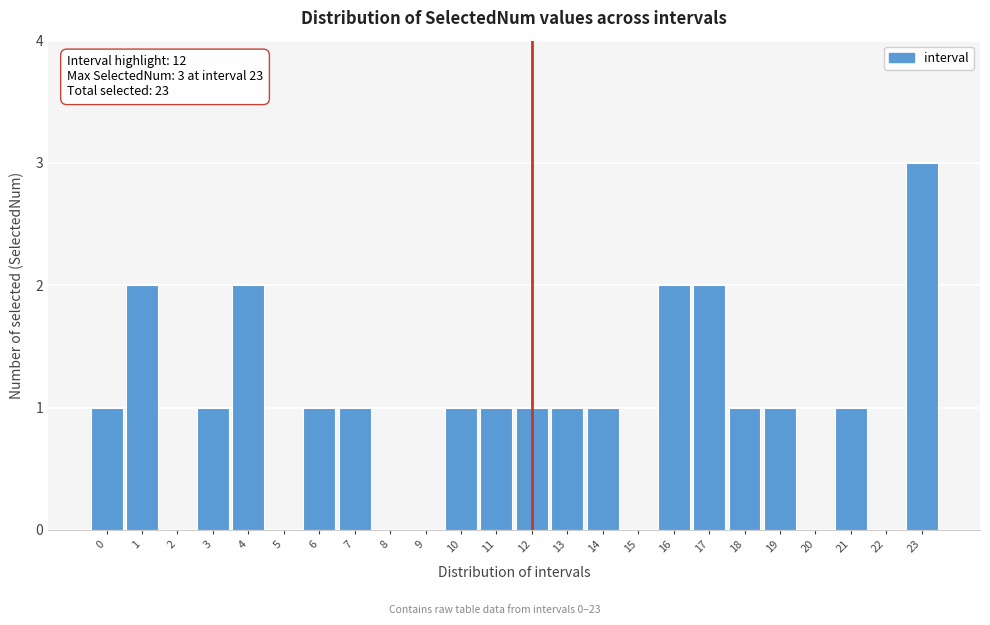

Reading right to left, extract all data points from this chart.

23=3	22=0	21=1	20=0	19=1	18=1	17=2	16=2	15=0	14=1	13=1	12=1	11=1	10=1	9=0	8=0	7=1	6=1	5=0	4=2	3=1	2=0	1=2	0=1